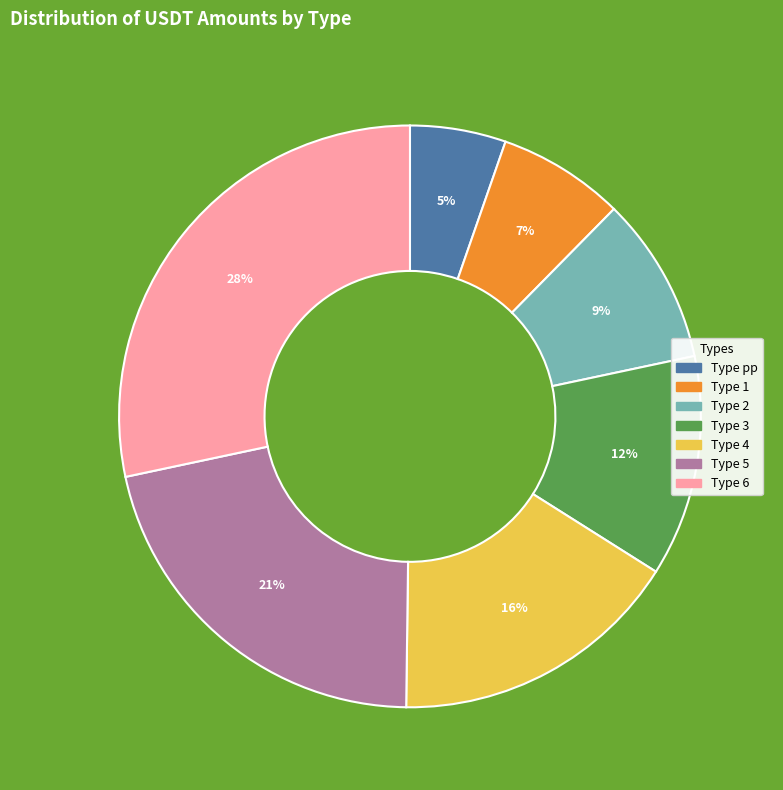

Is there any slice that represents more than half of the pie?

No